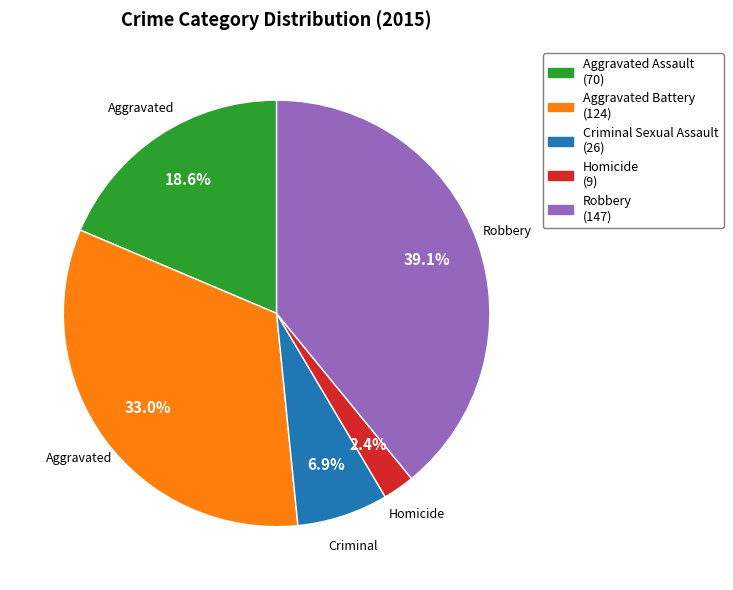

Does any single category account for the majority?

No